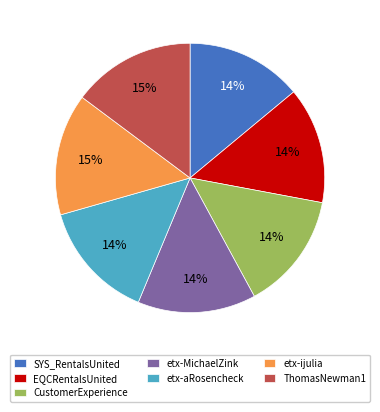

To the nearest percent, what is the average slice percentage?

14%